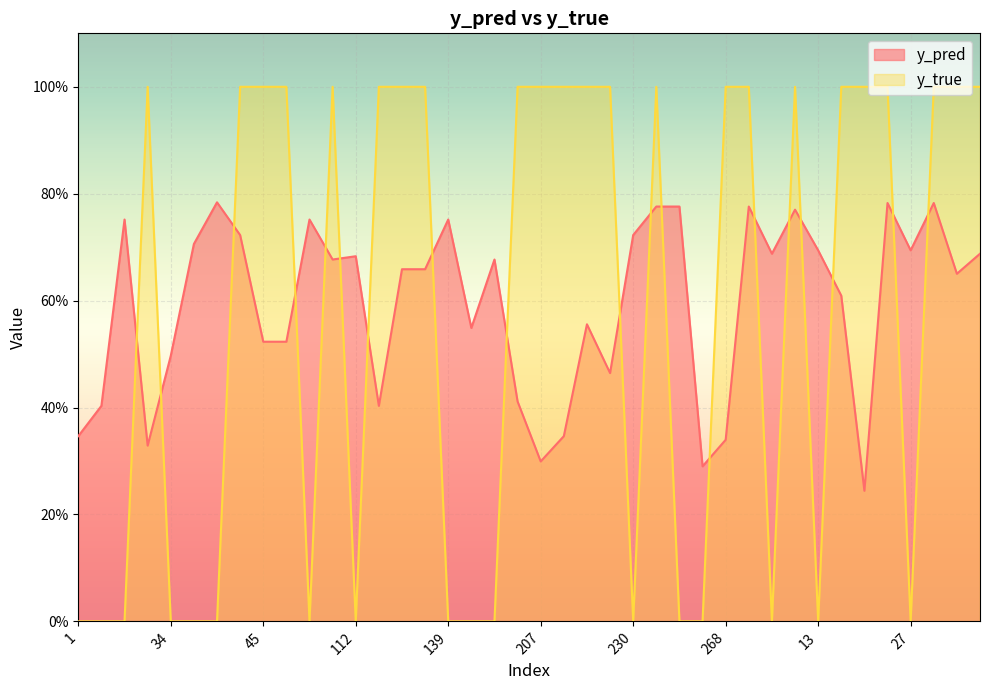

True or false: y_pred has more than 1 interior local peaks.

True